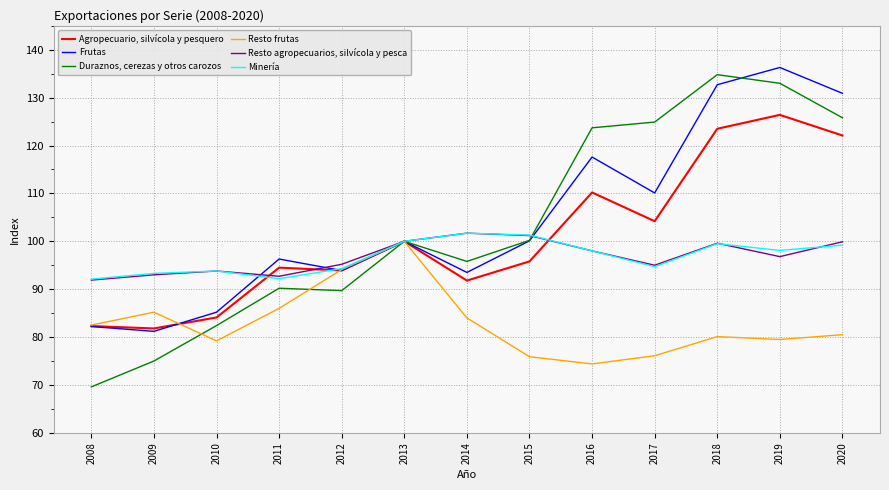

True or false: Resto frutas and Agropecuario, silvícola y pesquero intersect in this chart.

True